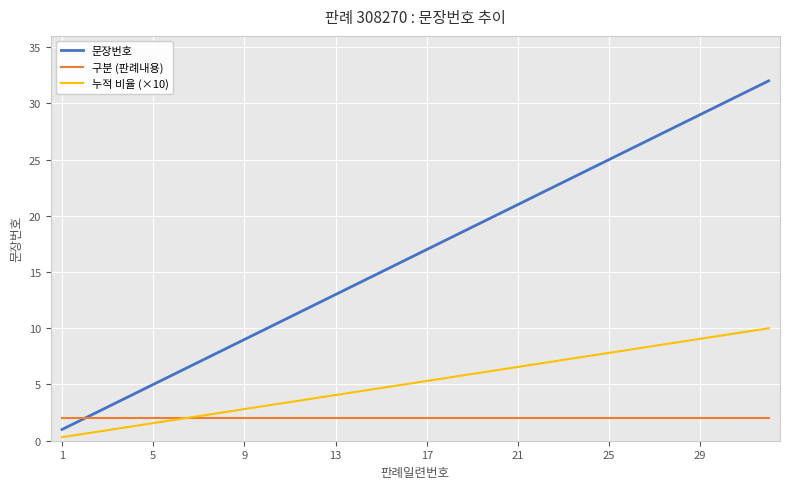

Which series has the largest range (max minus min)?

문장번호